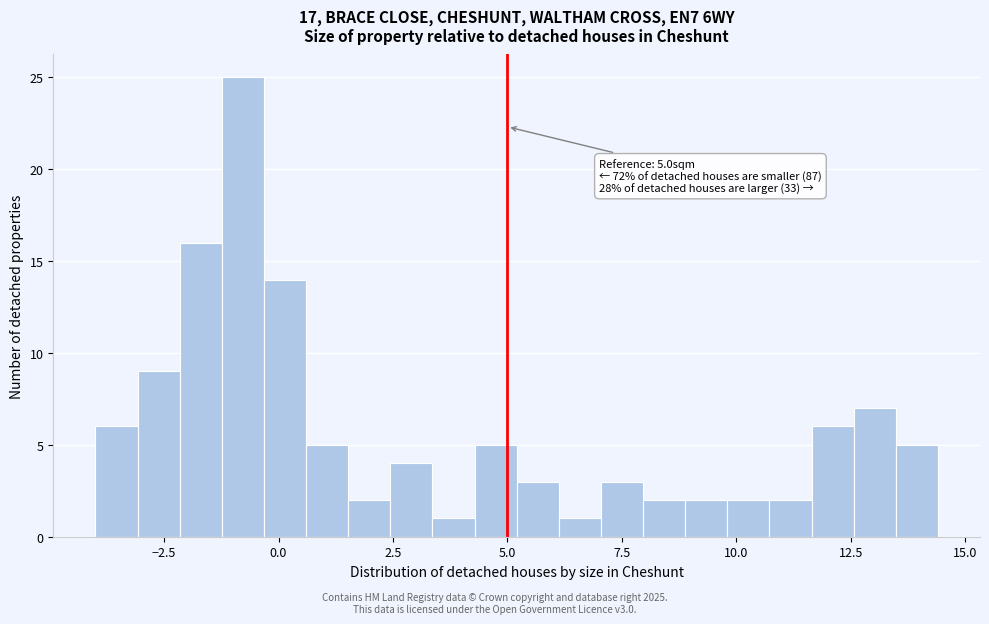

Around what value on the x-axis is the tallest bar? Give the approximate position of its centre, as read against the axis.

-1.0